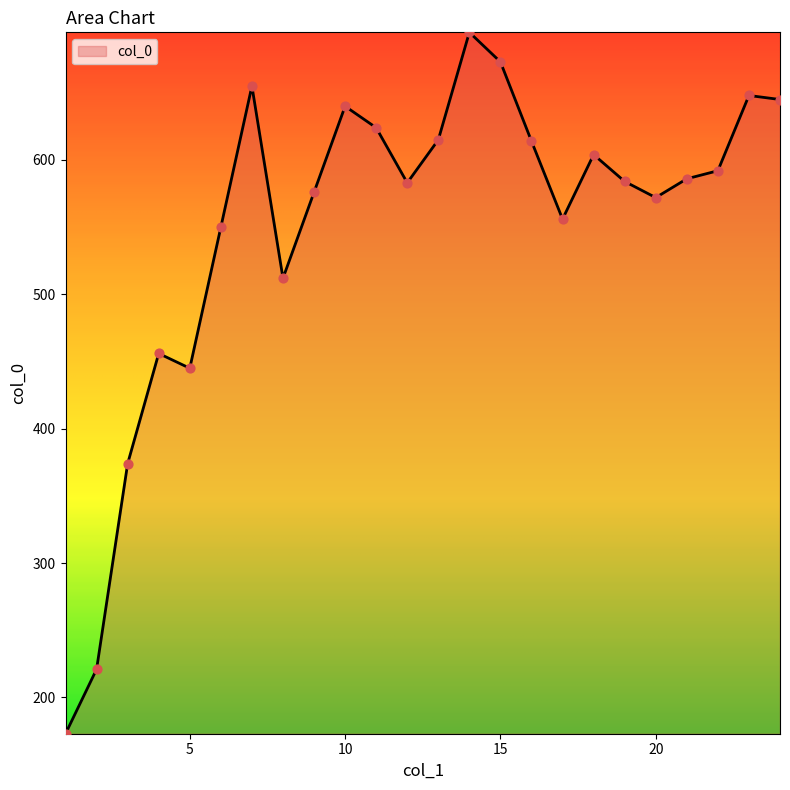

What is the greatest value displayed?

695